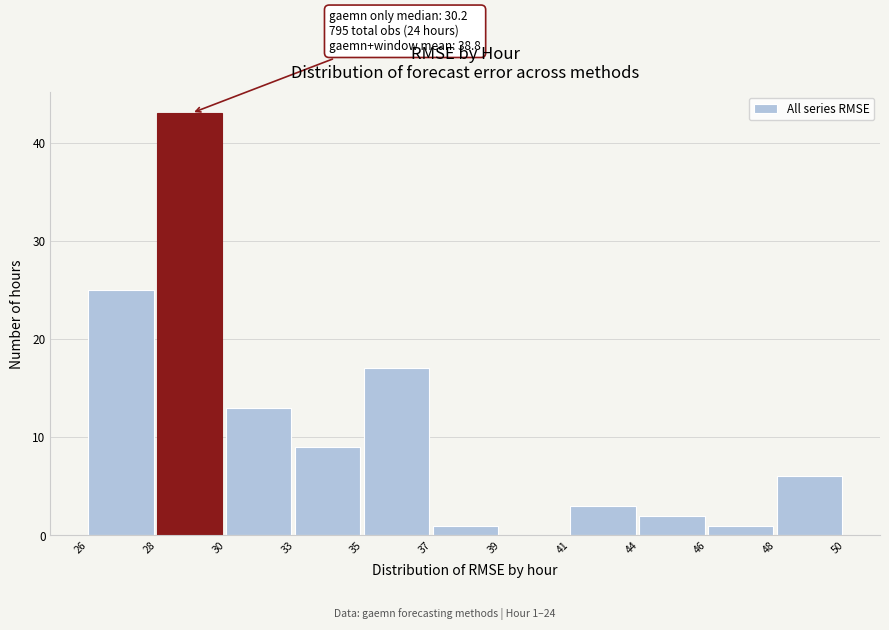

Reading left to right, extract all data points from this chart.

26=25	28=43	30=13	33=9	35=17	37=1	39=0	41=3	44=2	46=1	48=6